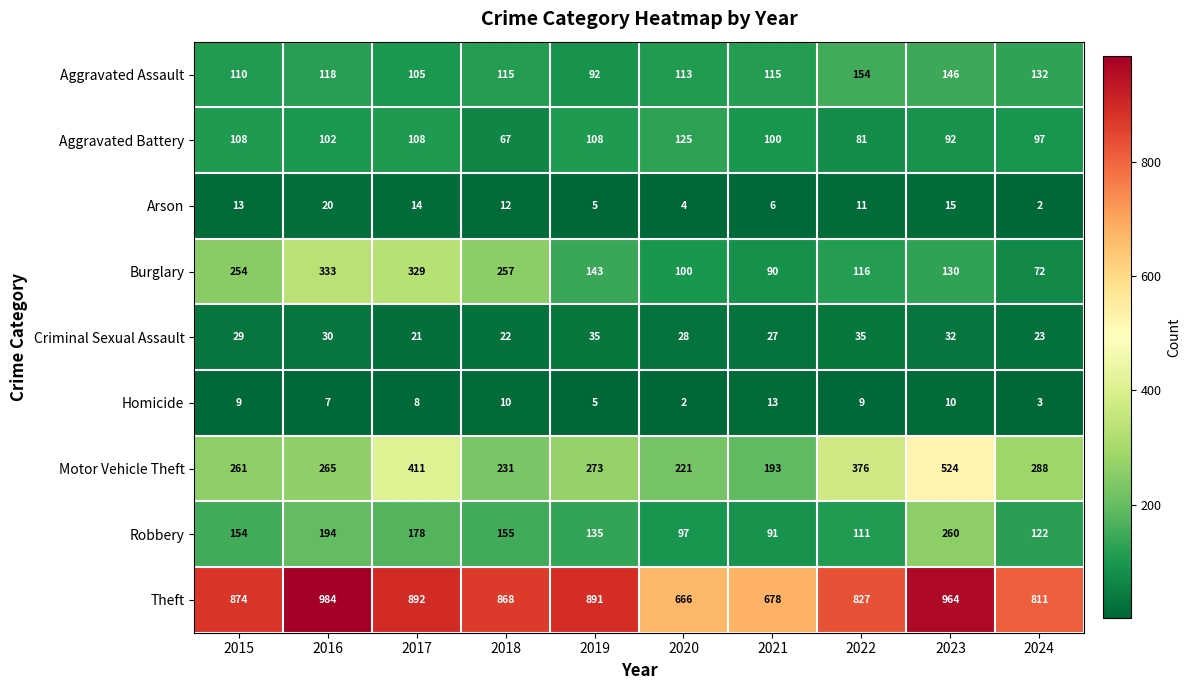

What is the greatest value displayed?

984